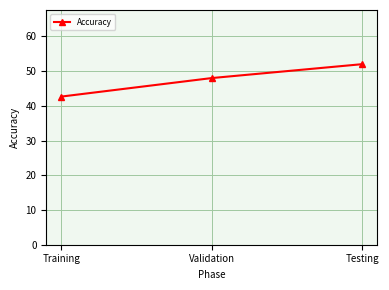

What is the label of the 3rd point from the right?

Training